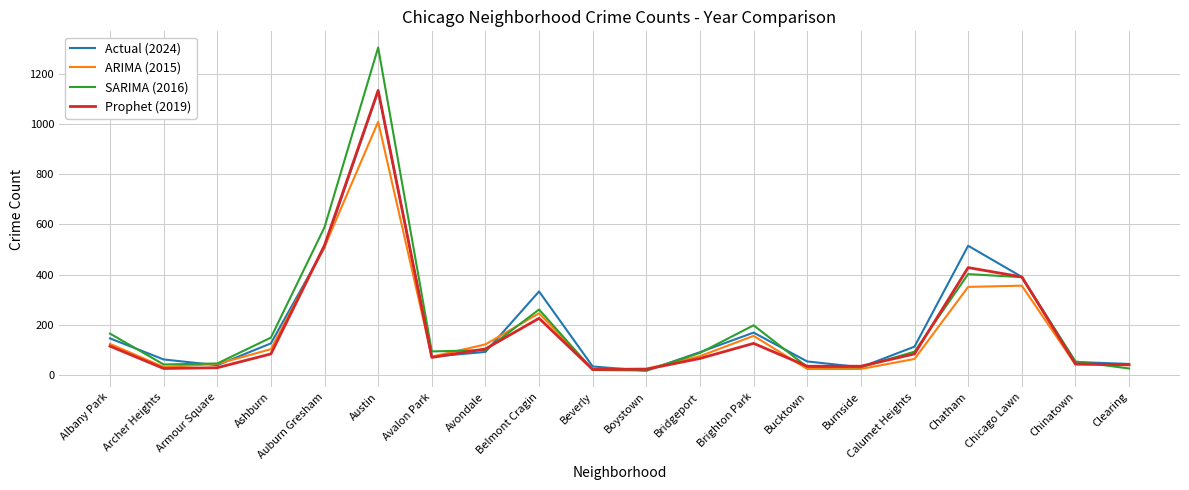

How many lines are shown in the chart?

4